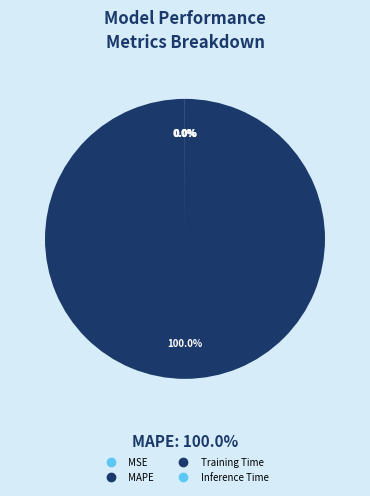

Which category accounts for the majority?

MAPE